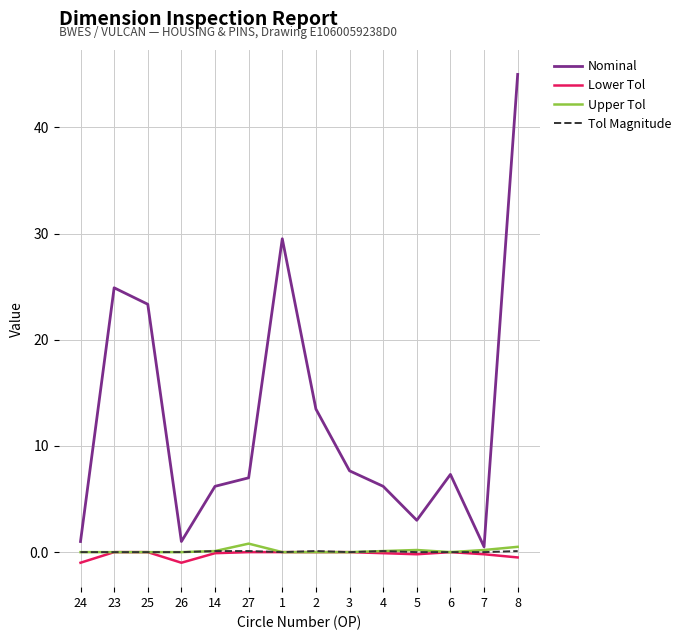

What is the total value across all series at 7?

0.5